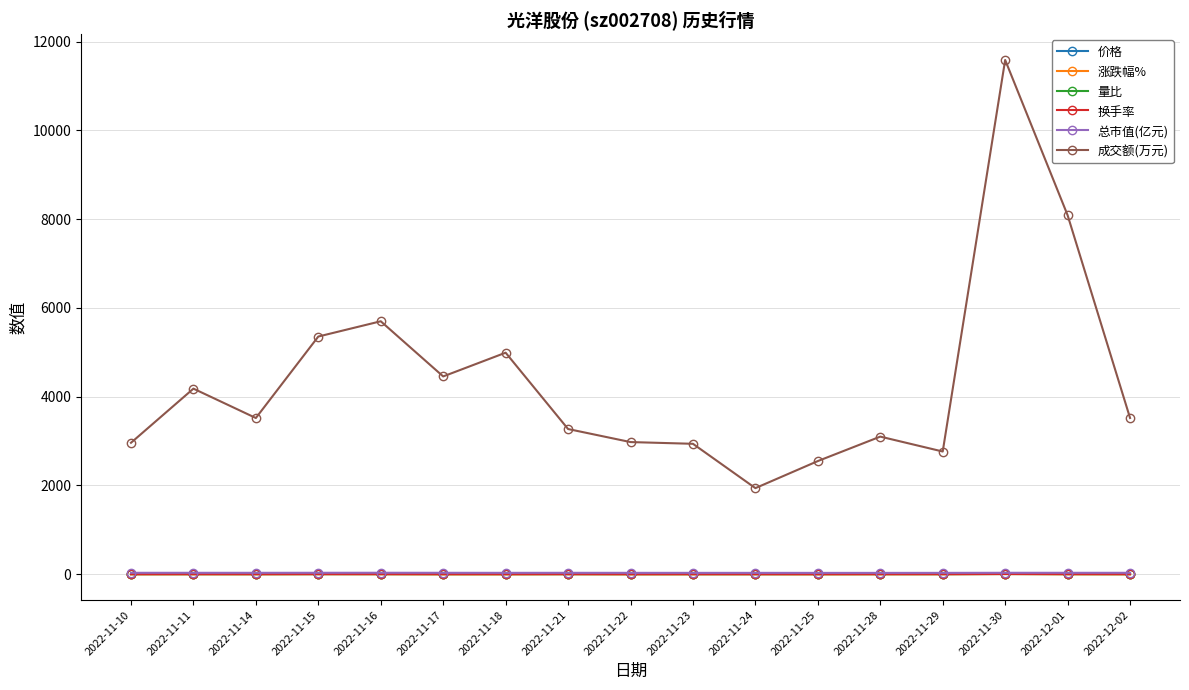

At which label is 成交额(万元) closest to 6764?

2022-11-16